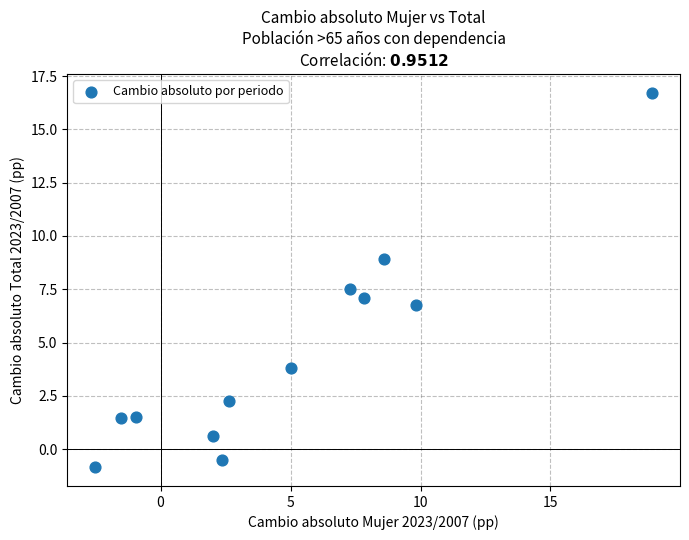

What is the range of Y values (max minus min)?

17.6